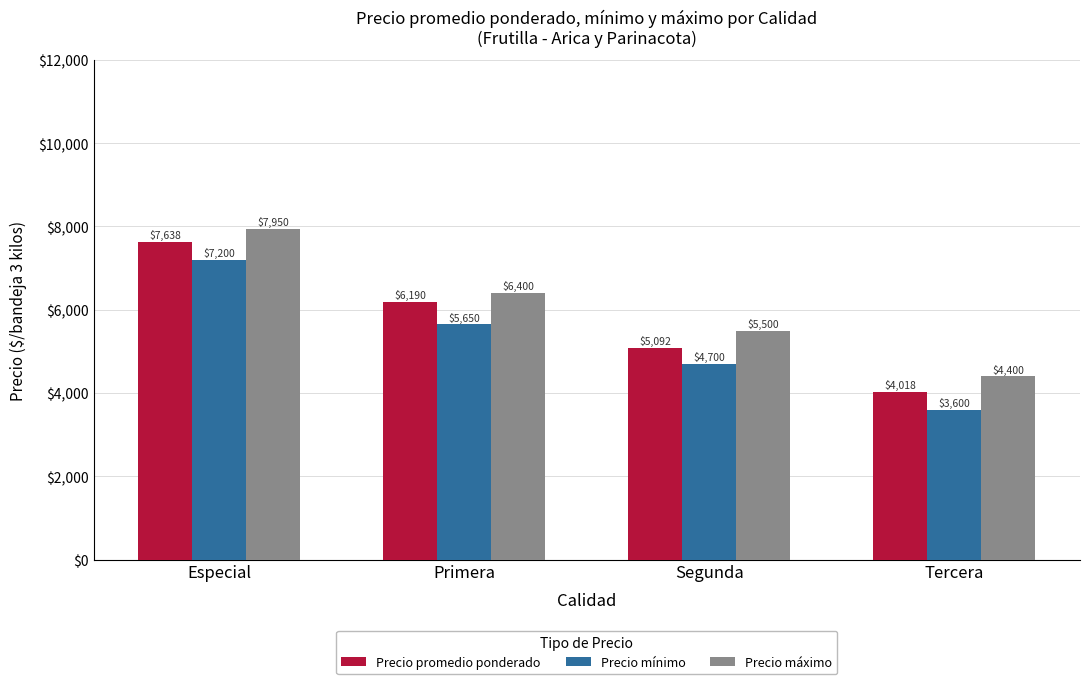

Reading right to left, extract all data points from this chart.

Precio promedio ponderado: 4018	5092	6190	7638
Precio mínimo: 3600	4700	5650	7200
Precio máximo: 4400	5500	6400	7950